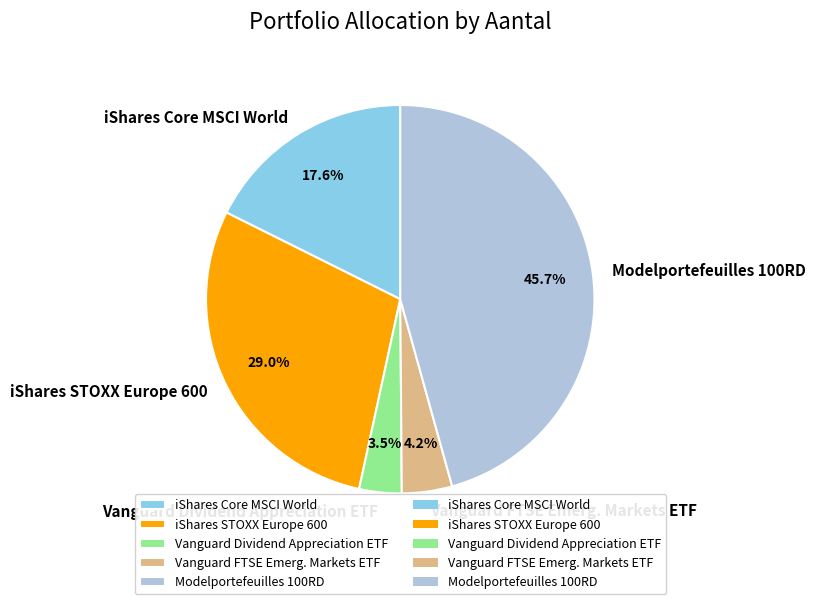

Count the number of slices in the pie.

5